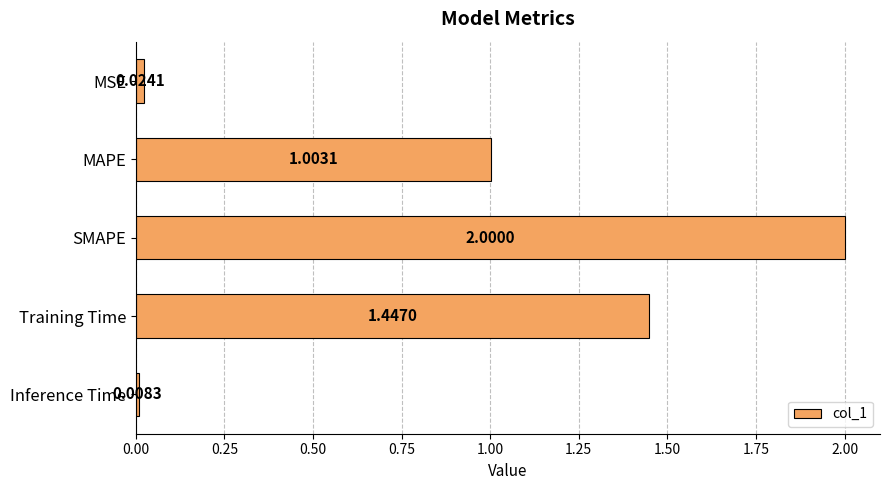

What is the greatest value displayed?

2.0